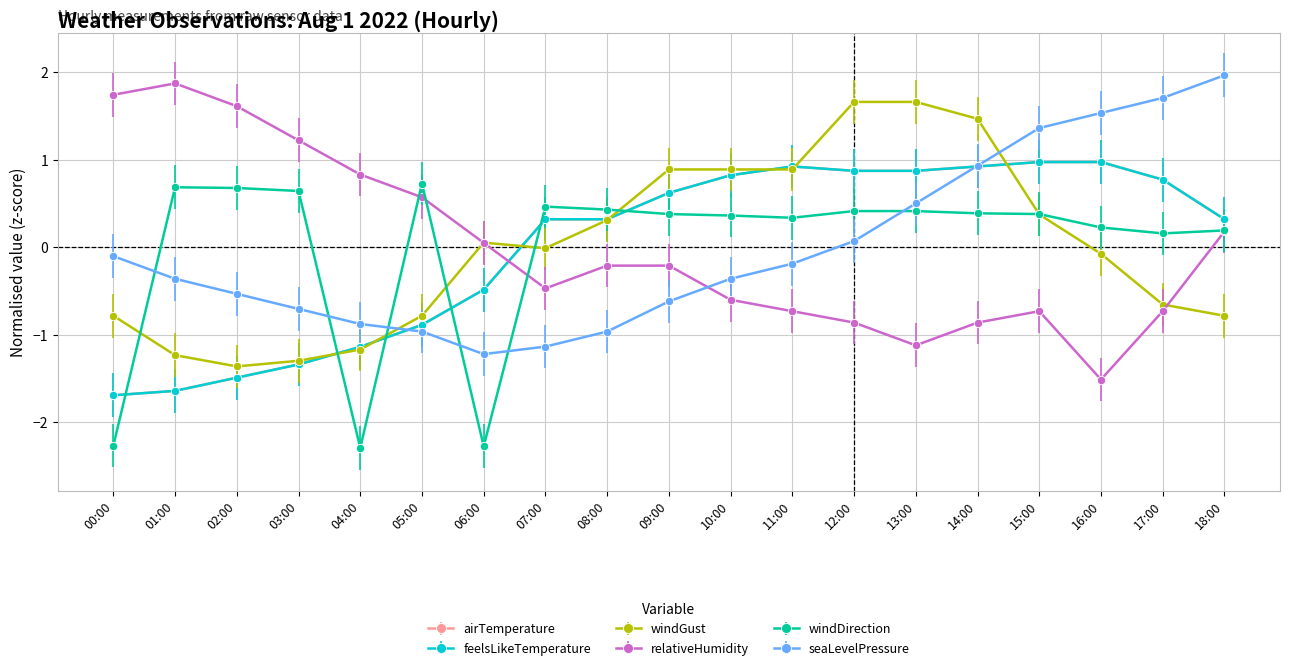

Rank the series by their maximum value, from lowest to highest.

windDirection, airTemperature, feelsLikeTemperature, windGust, relativeHumidity, seaLevelPressure